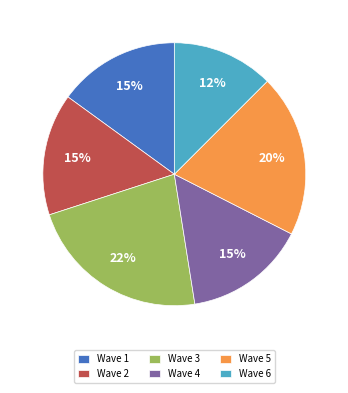

The Wave 6 slice represents 19% of the pie. True or false?

False